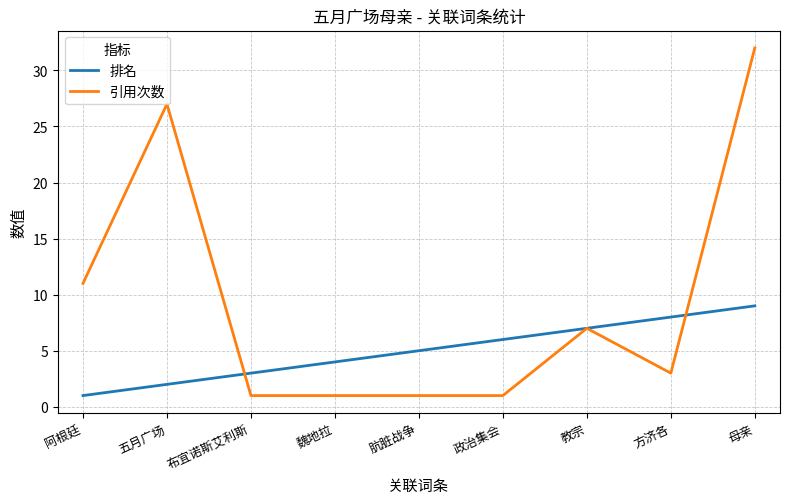

The value of 引用次数 at 母亲 is 49. True or false?

False